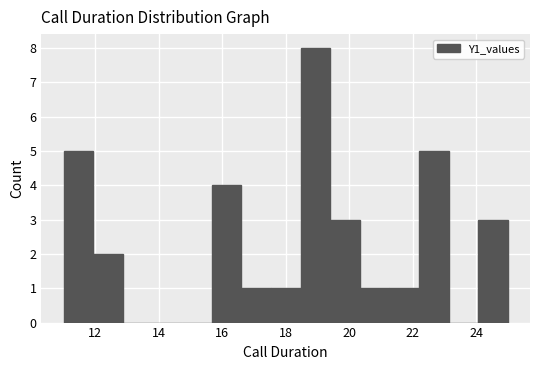

Over which range of the x-axis is the bar tallest?

18.4 to 19.4